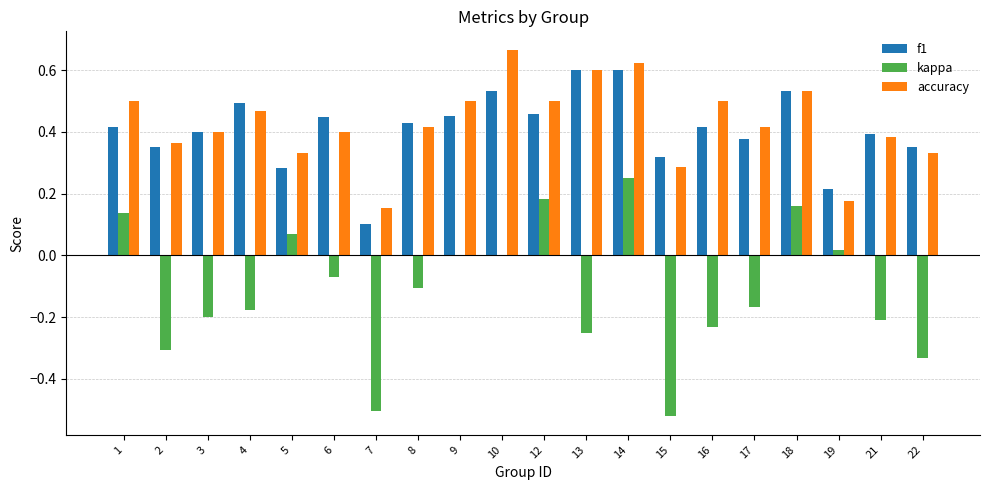

Which category has the highest value across all series?

10